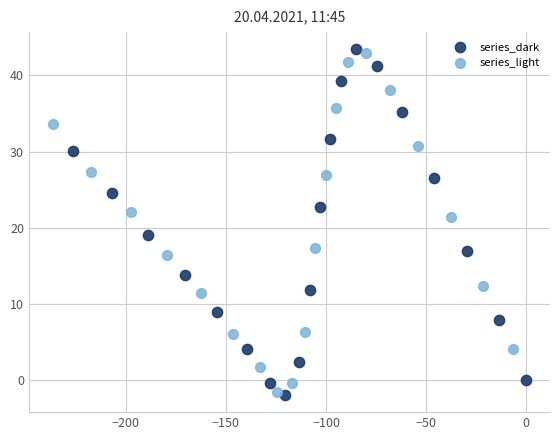

Which series has the widest spread of Y values?

series_dark